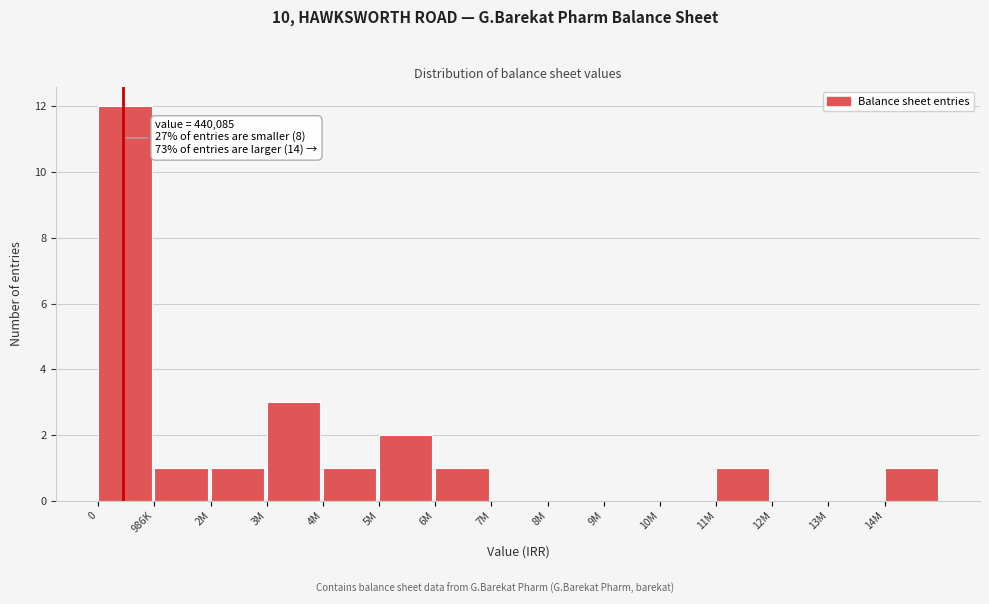

Reading left to right, what are all the values shown in this chart?

0=12	986K=1	2M=1	3M=3	4M=1	5M=2	6M=1	7M=0	8M=0	9M=0	10M=0	11M=1	12M=0	13M=0	14M=1